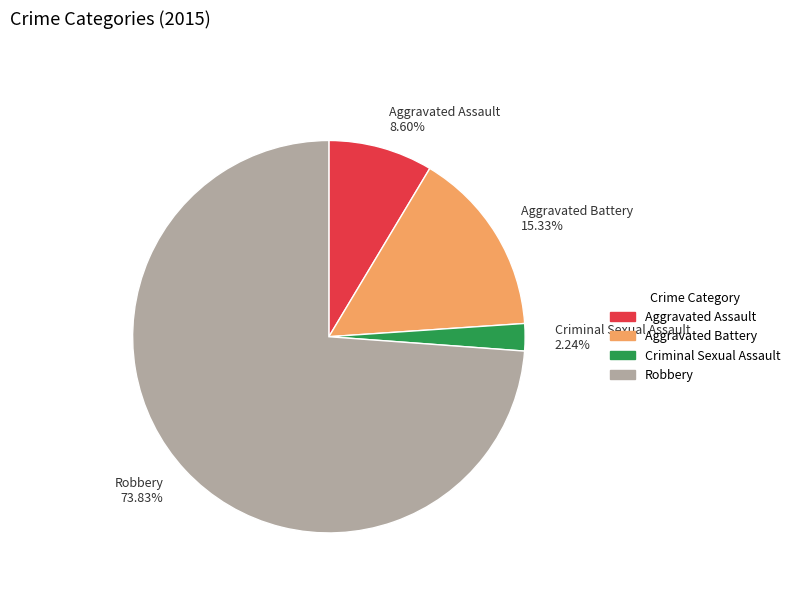

How many segments does this pie chart have?

4